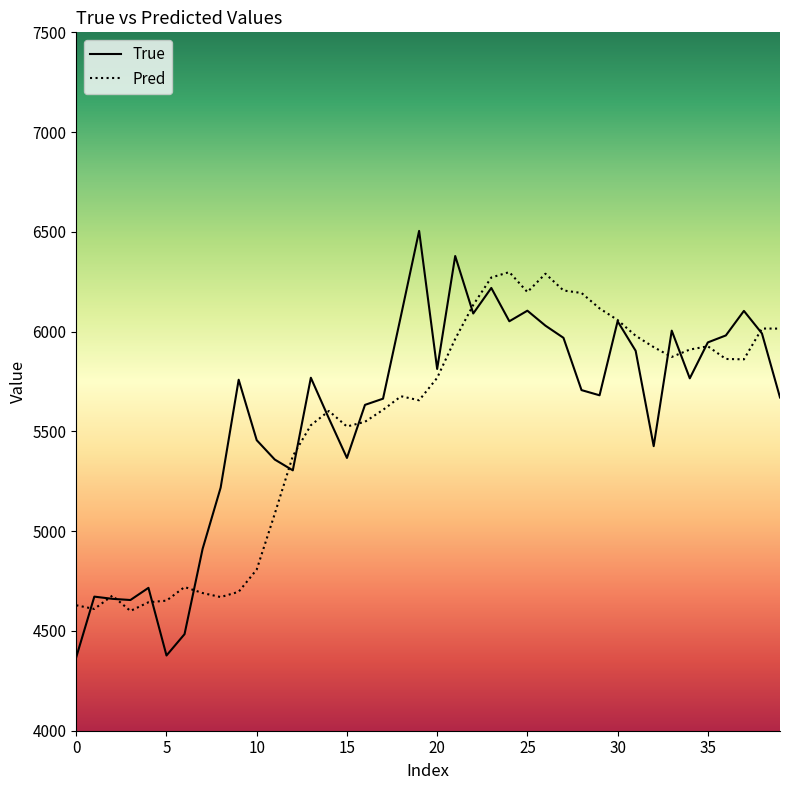

Is this an area chart (filled region under the line)?

No